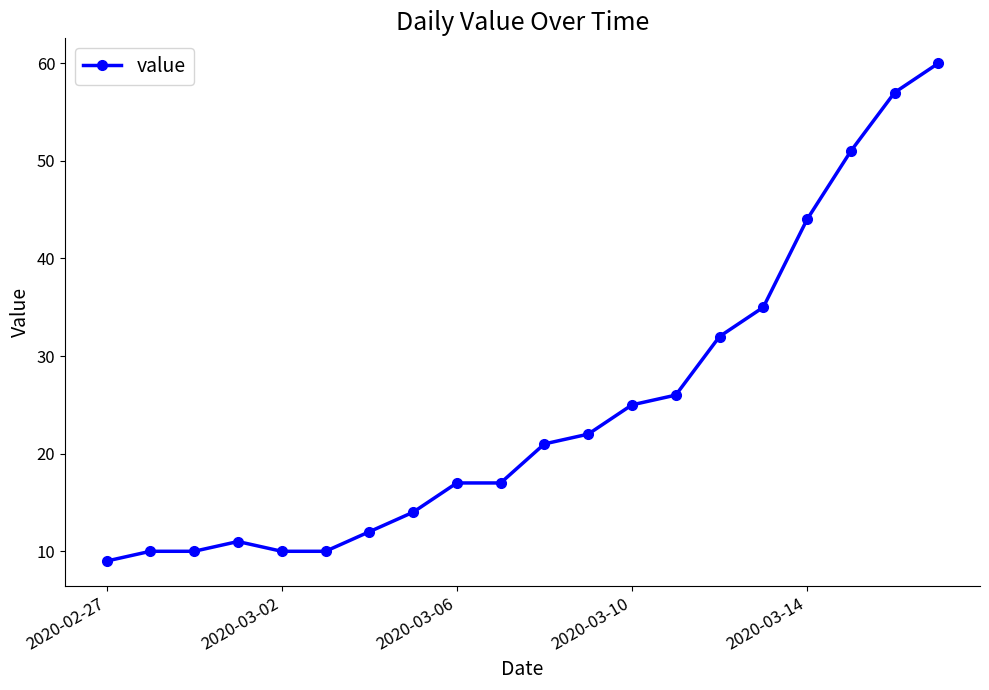

What is the difference between the maximum and minimum values?

51